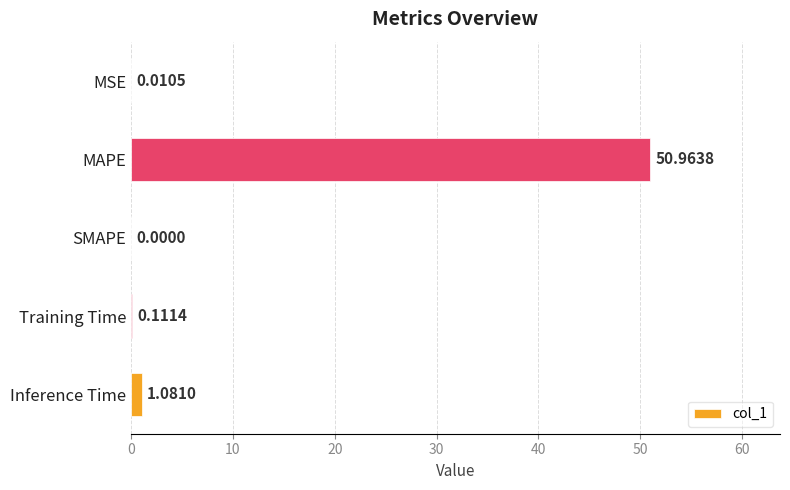

Between SMAPE and Training Time, which is larger?

Training Time